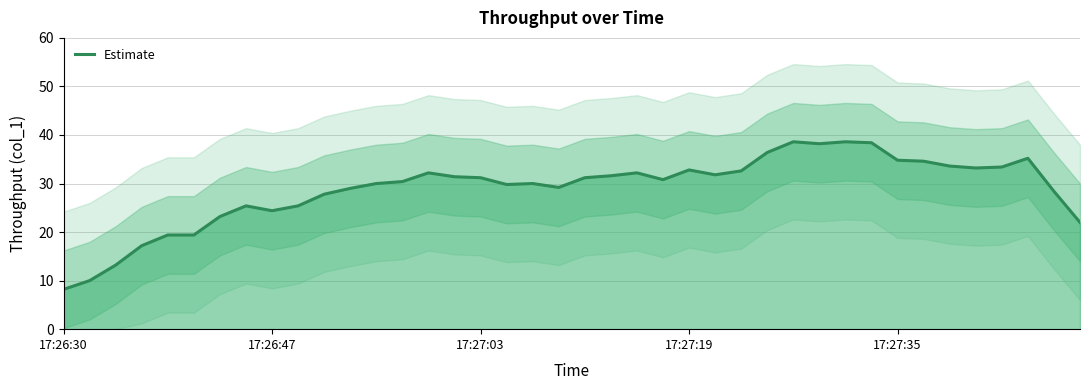

What is the greatest value displayed?

38.6